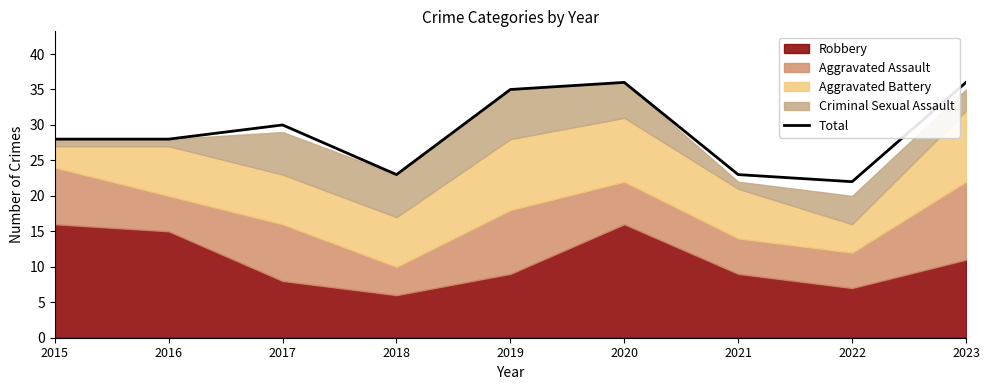

The value at 2023 is 36. True or false?

True